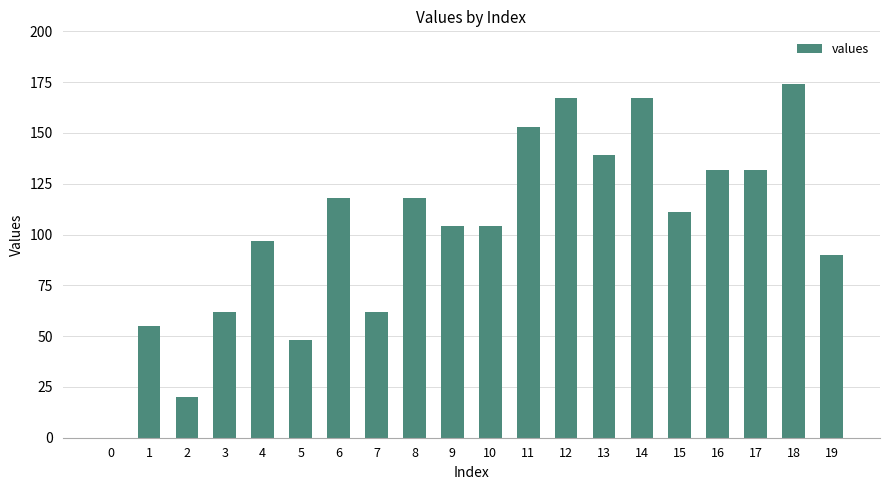

Is it true that the value at 17 is 90?

False